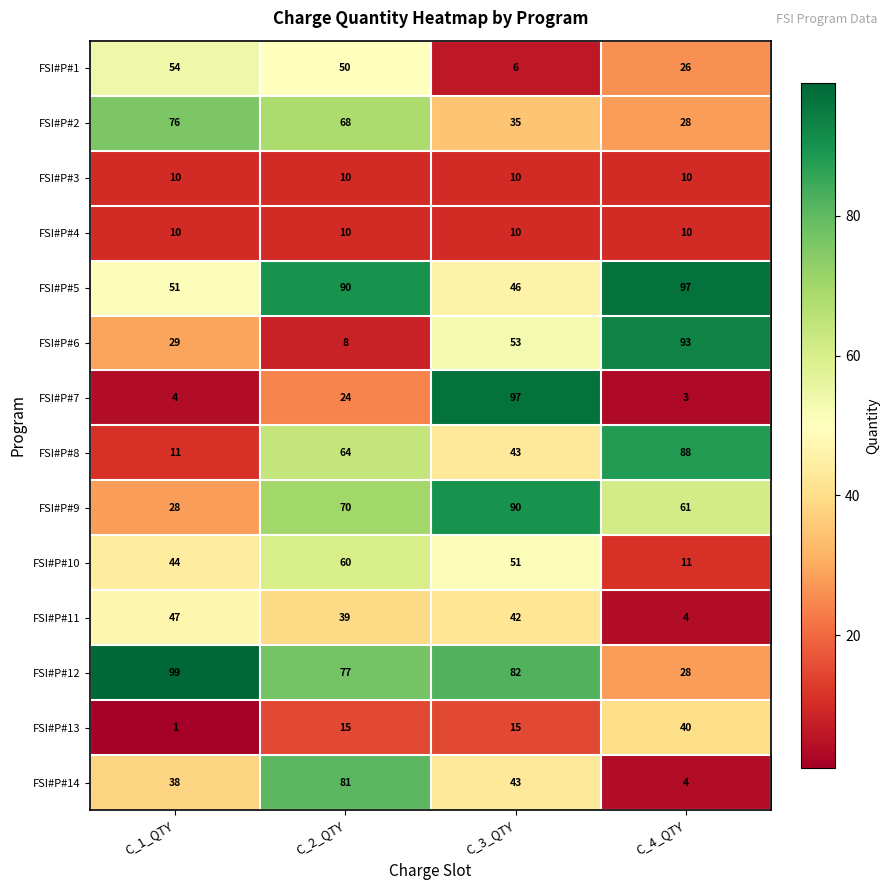

What is the total value across all series at C_1_QTY?

502